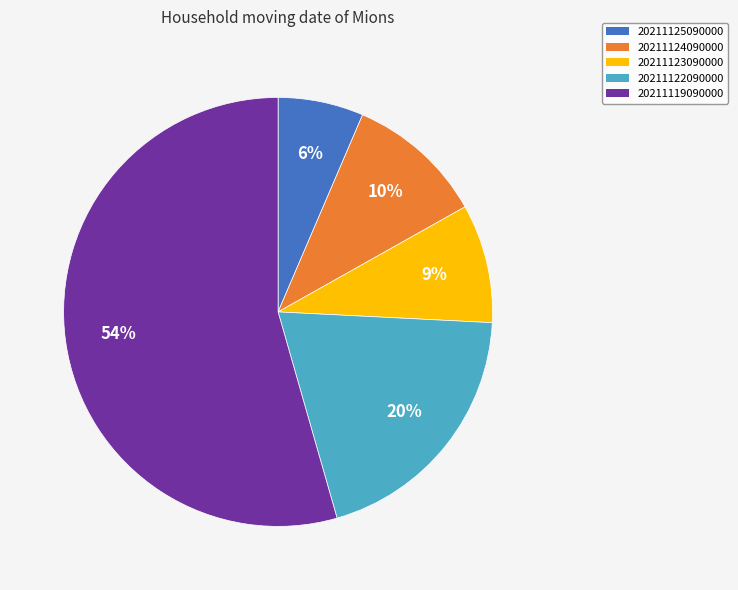

Which has a higher value, 20211123090000 or 20211124090000?

20211124090000